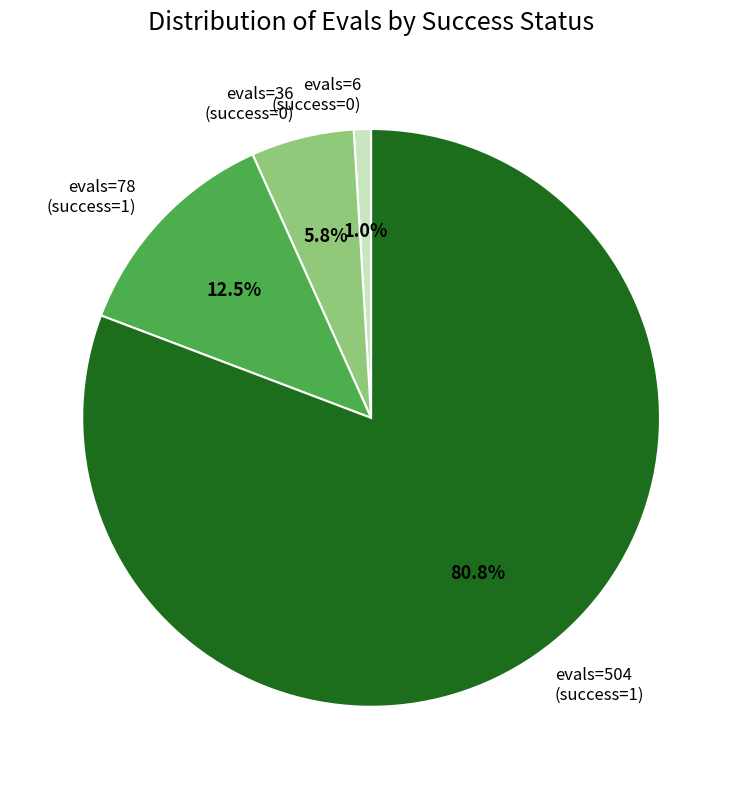

To the nearest percent, what is the difference between the largest and smallest slice percentages?

80%